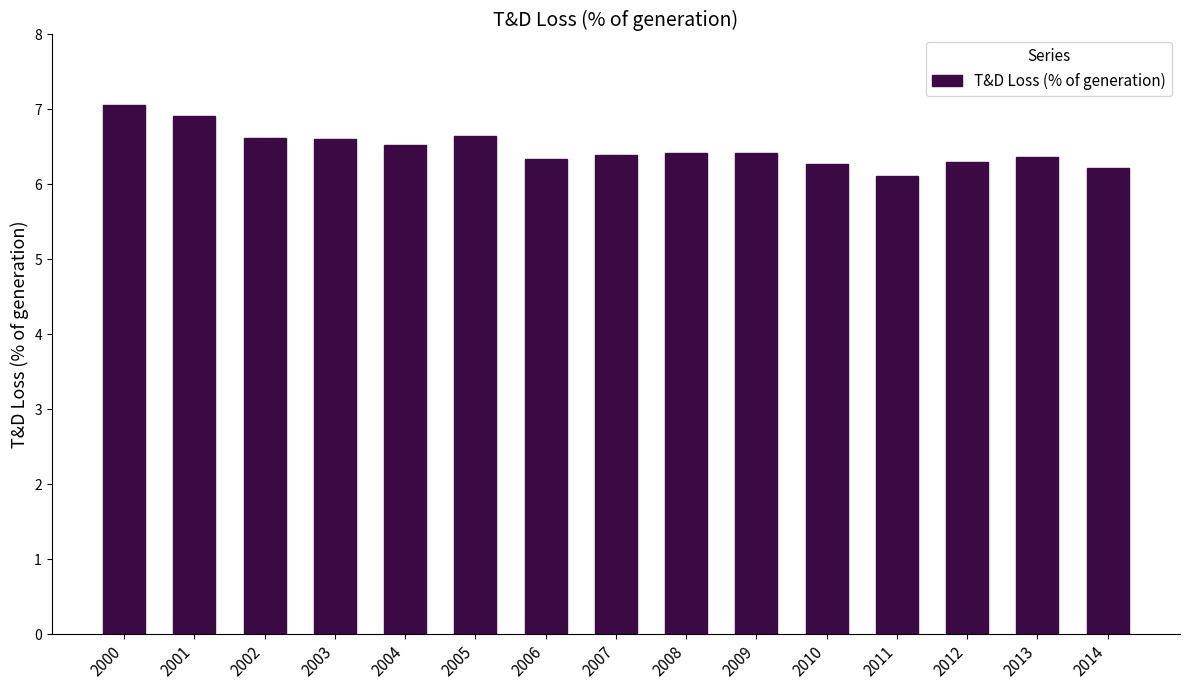

Are the bars horizontal?

No